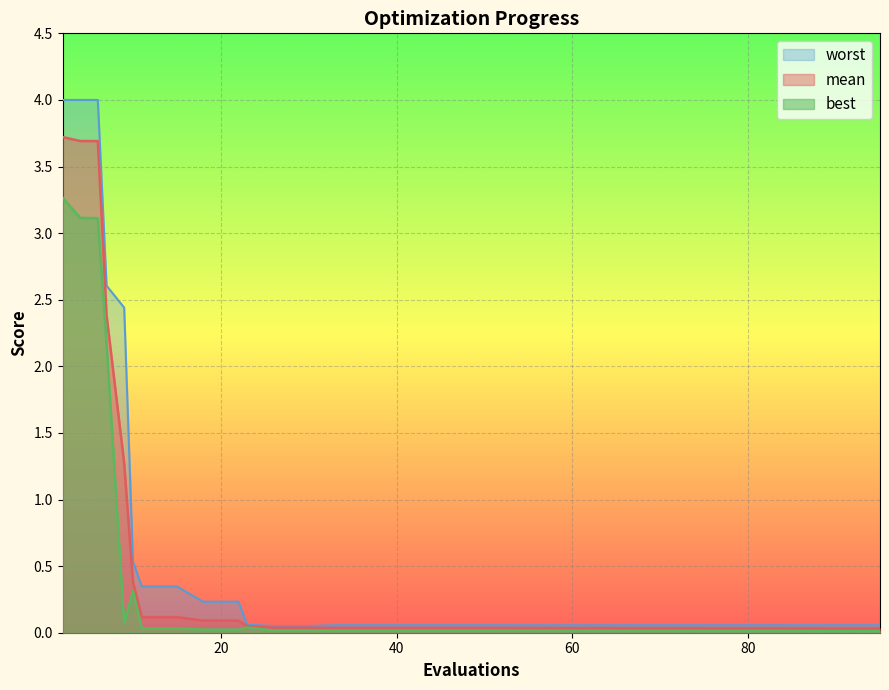

The value of best at 7 is 2.2. True or false?

True